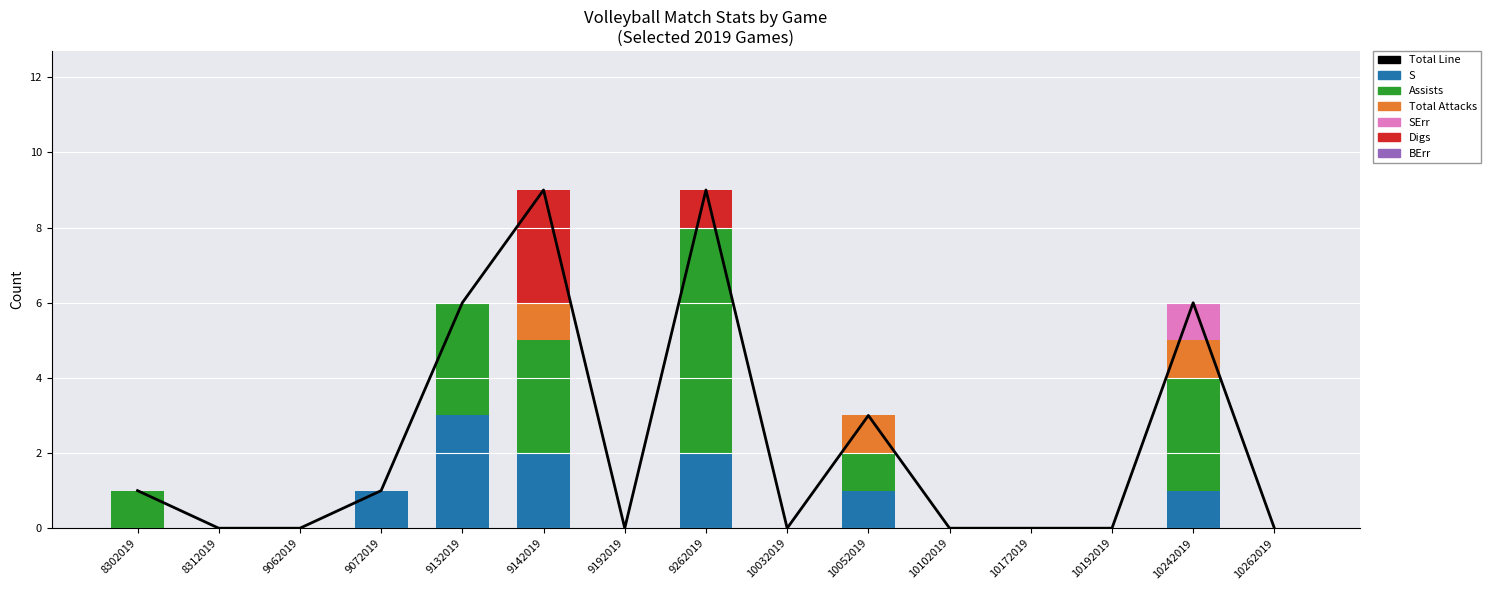

True or false: SErr has a value of 0 at 9062019.

True